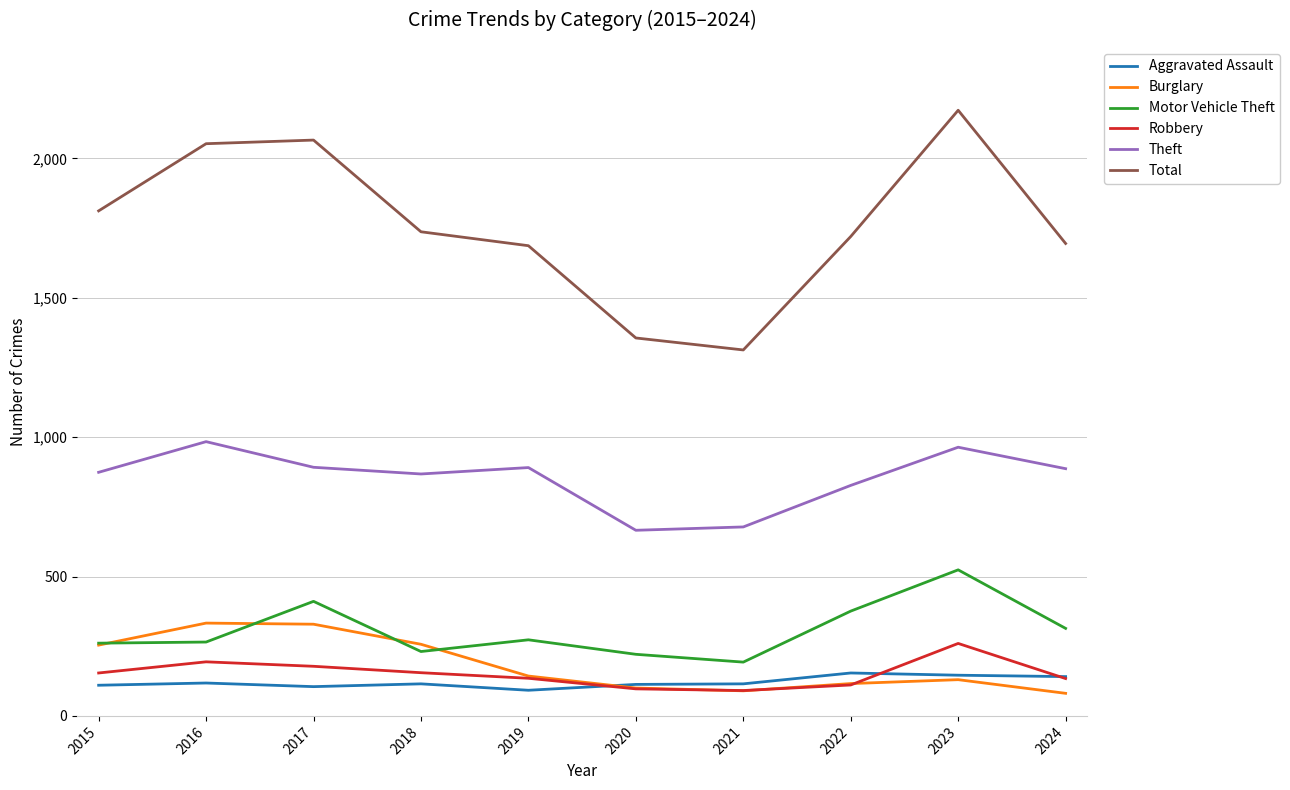

Which series has the largest total across all categories?

Total